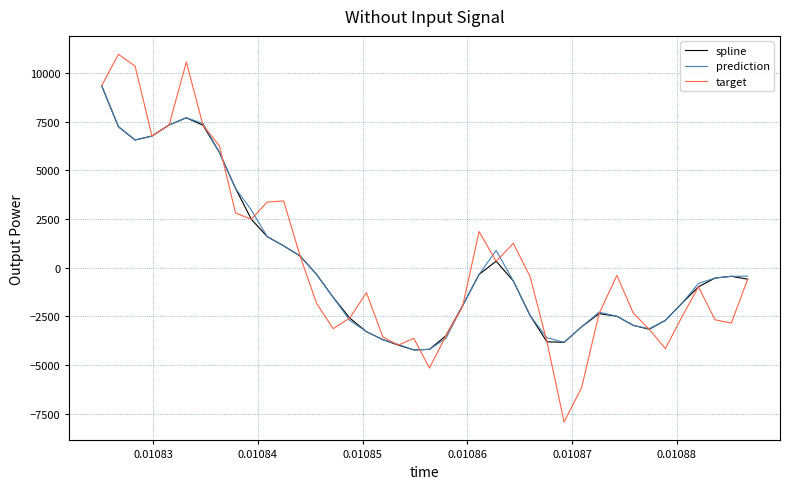

In prediction, how many points are higher than both neighbors (excluding endpoints)?

3